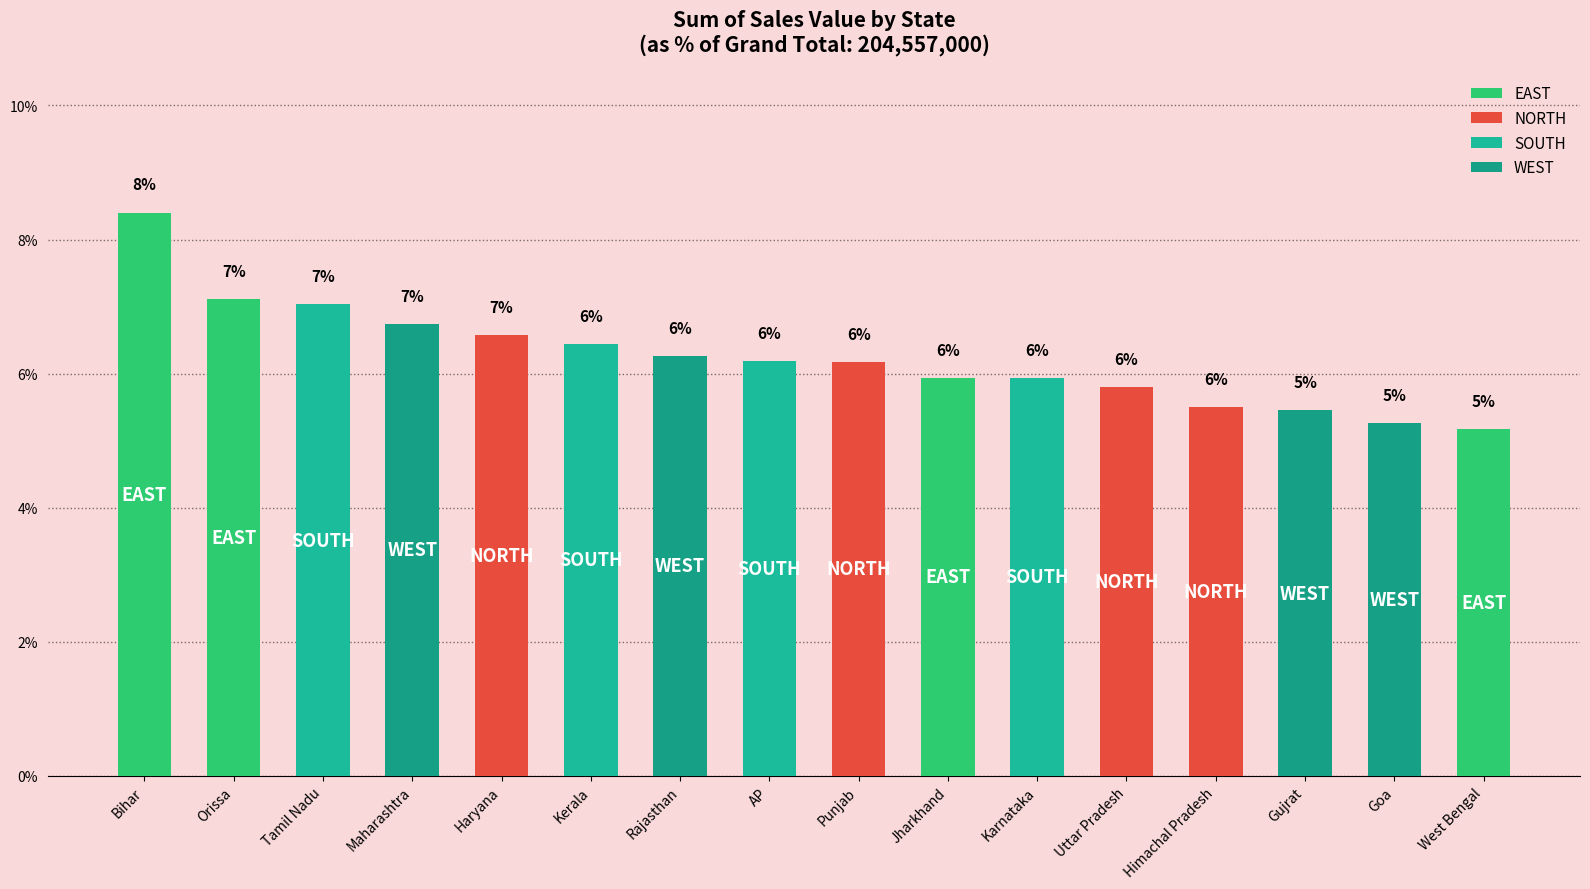

What is the sum of all values?

100.0